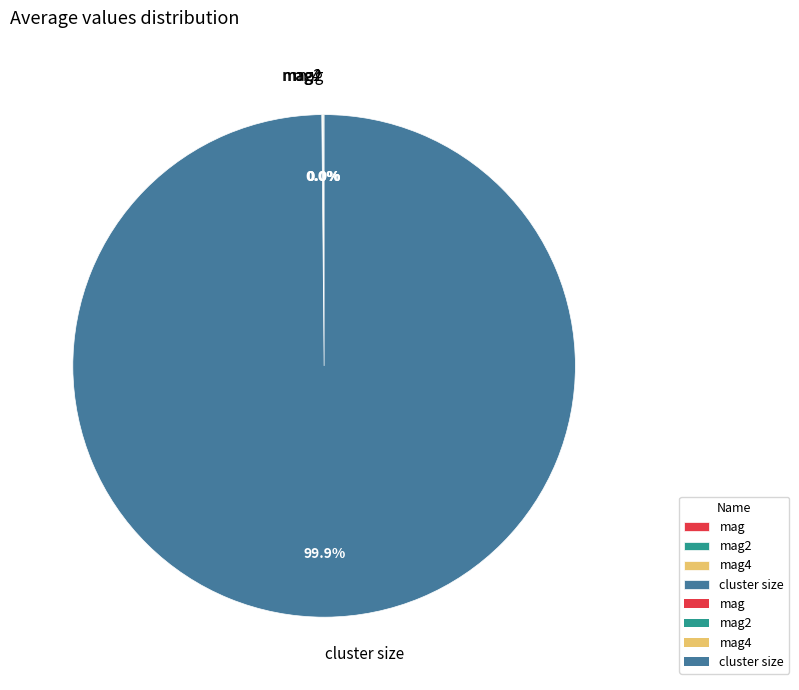

To the nearest percent, what portion does cluster size represent?

100%